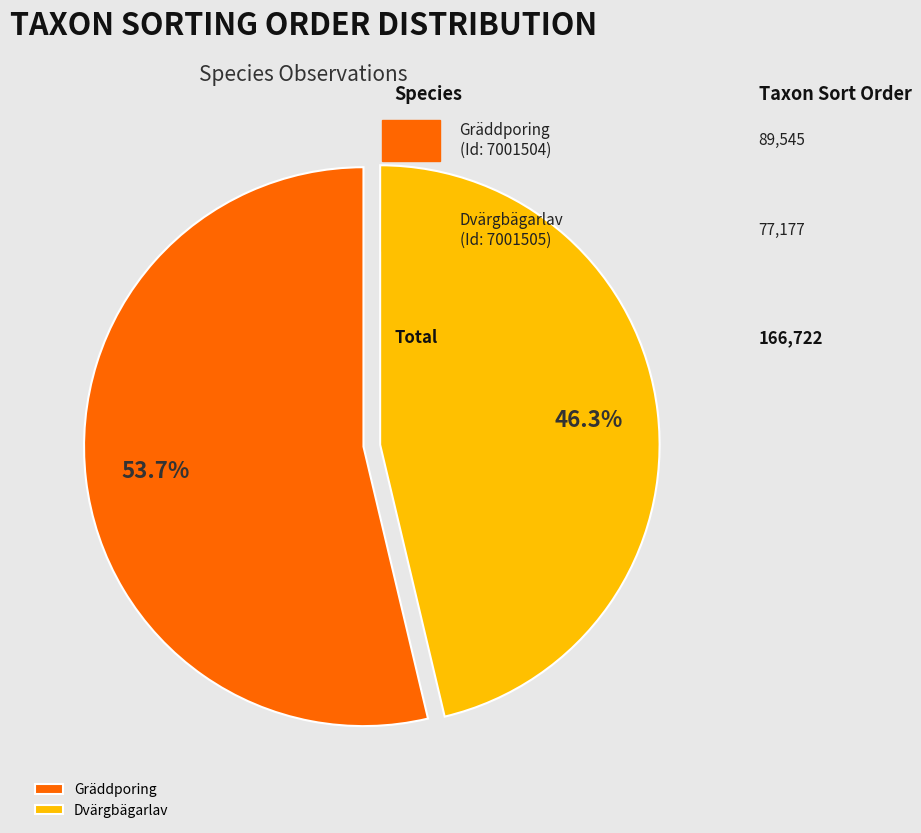

What is the majority slice?

Gräddporing